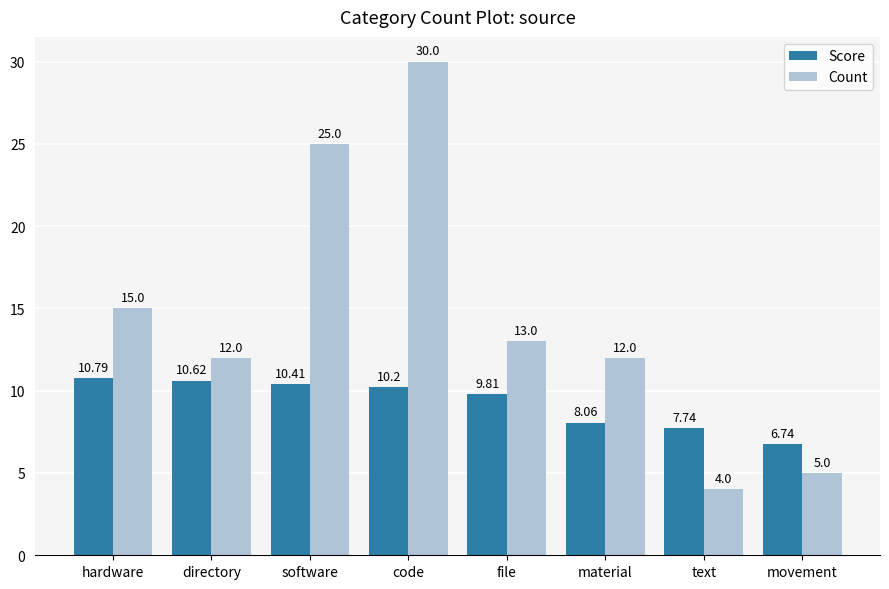

What are all the series names shown in the legend?

Score, Count